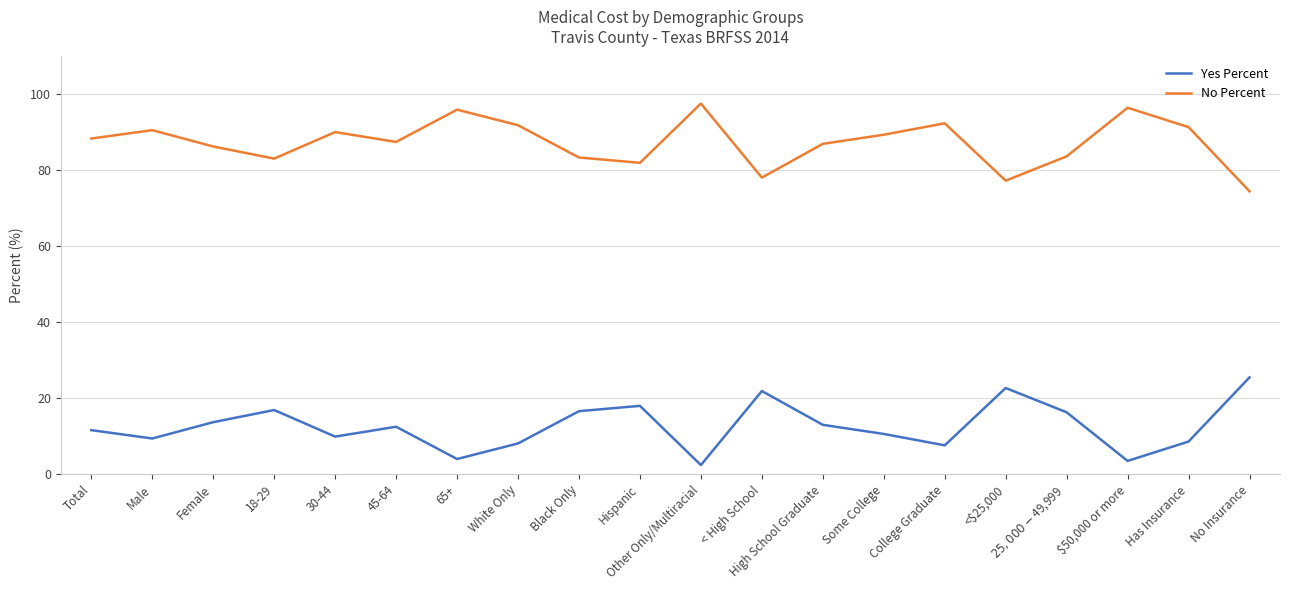

What is the approximate value of No Percent at Female?

86.3